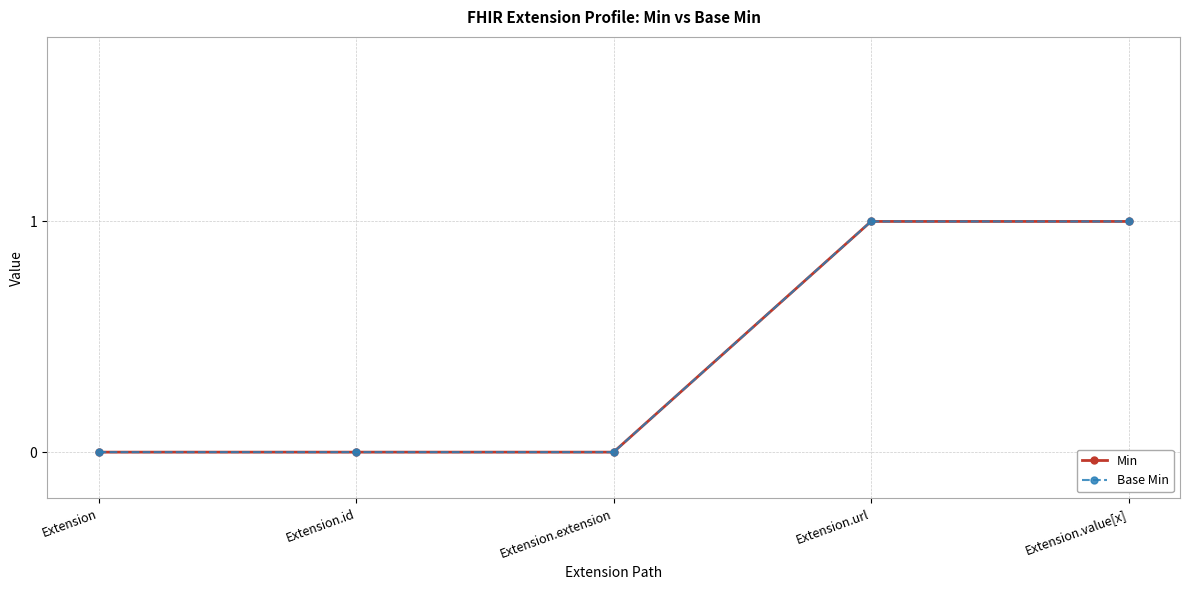

Does the chart have visible grid lines?

Yes